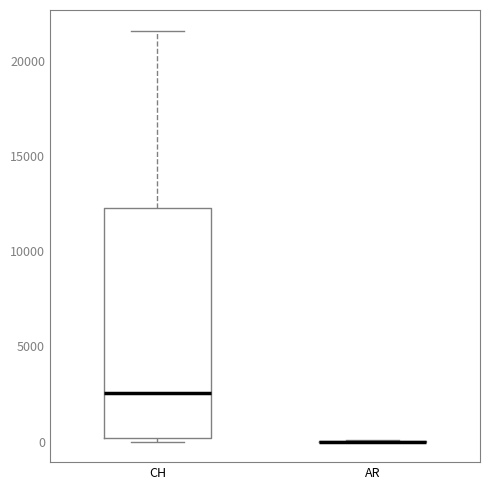

Reading left to right, transcribe this box plot: for each box, give where its median line is, the range the box spans, and where its two whiskers end, as read against the y-axis. The values are not printed on the chart, so give them approximately, as read against the axis.

CH: median 2500, box 0 to 12500, whiskers 0 (just below the box's lower edge) to 21500
AR: box collapsed to a line at 0, whiskers 0 to 0